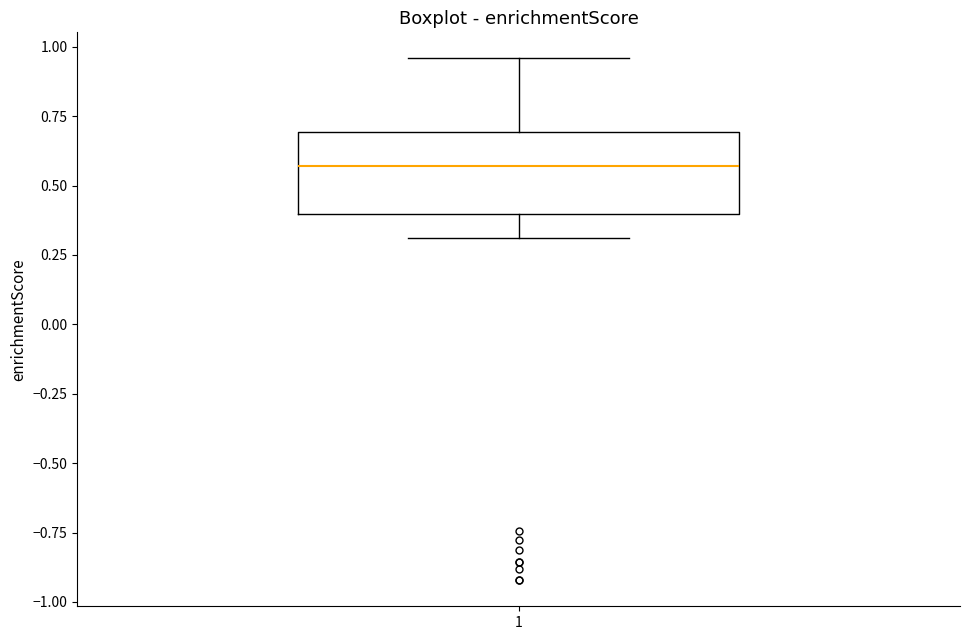

Read this box plot against the y-axis: the position of the median line, the range covered by the box, and the ends of both whiskers. The values are not printed on the chart, so give them approximately, as read against the axis.

median 0.55, box 0.40 to 0.70, whiskers 0.30 to 0.95